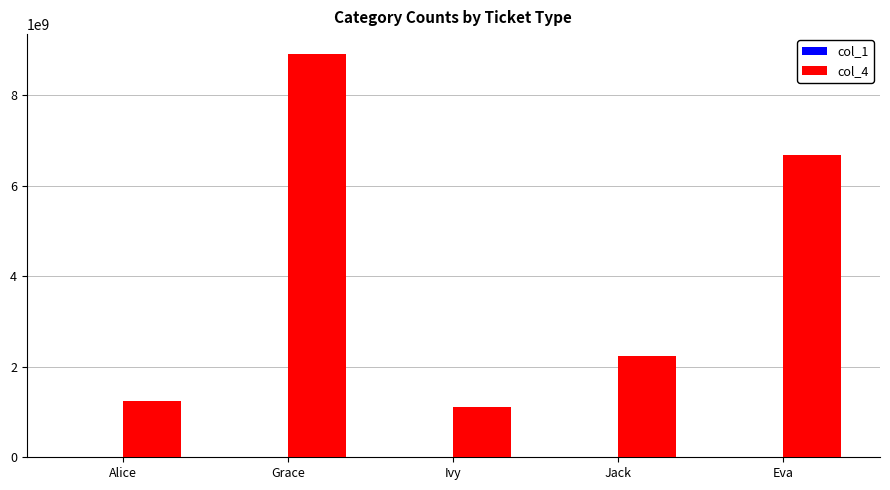

At which category is the sum across all series the highest?

Grace